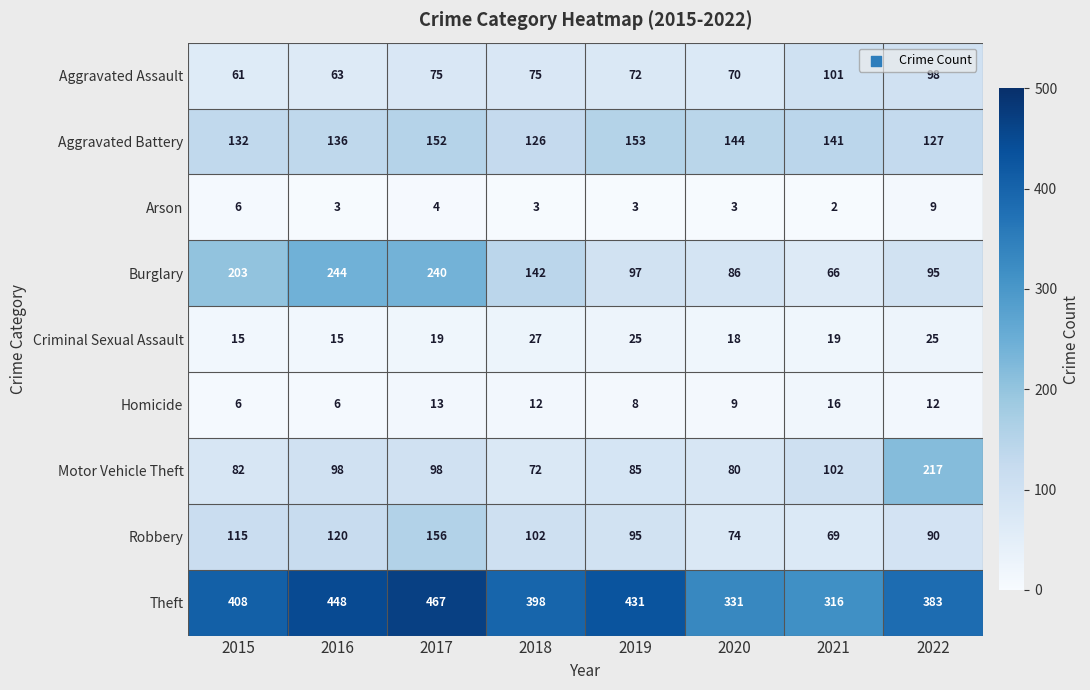

Which series changed the most between 2015 and 2019?

Burglary